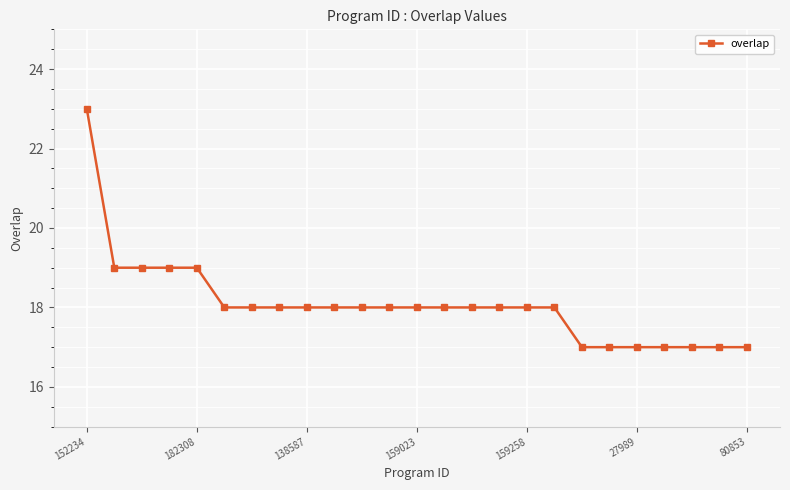

What is the minimum value shown in the chart?

17